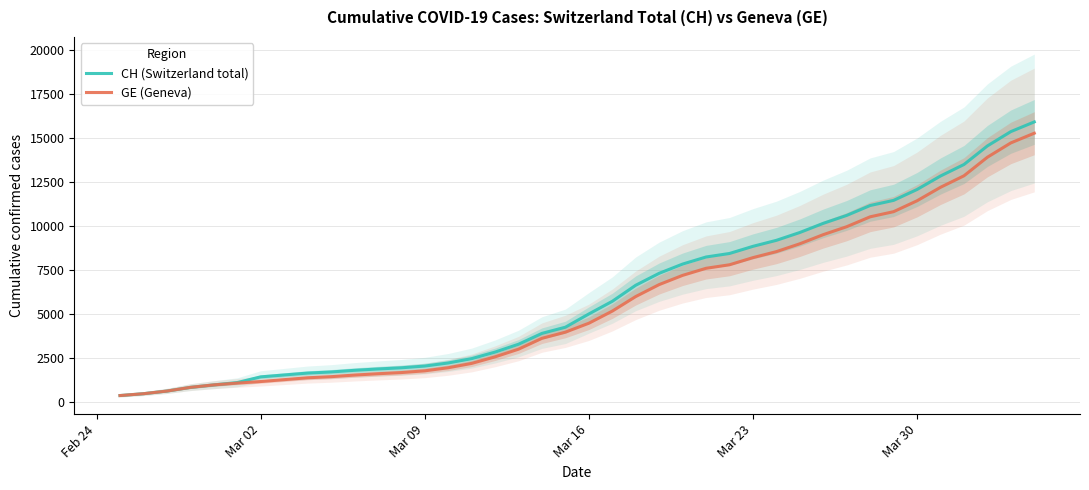

How many data points does each series have?

40